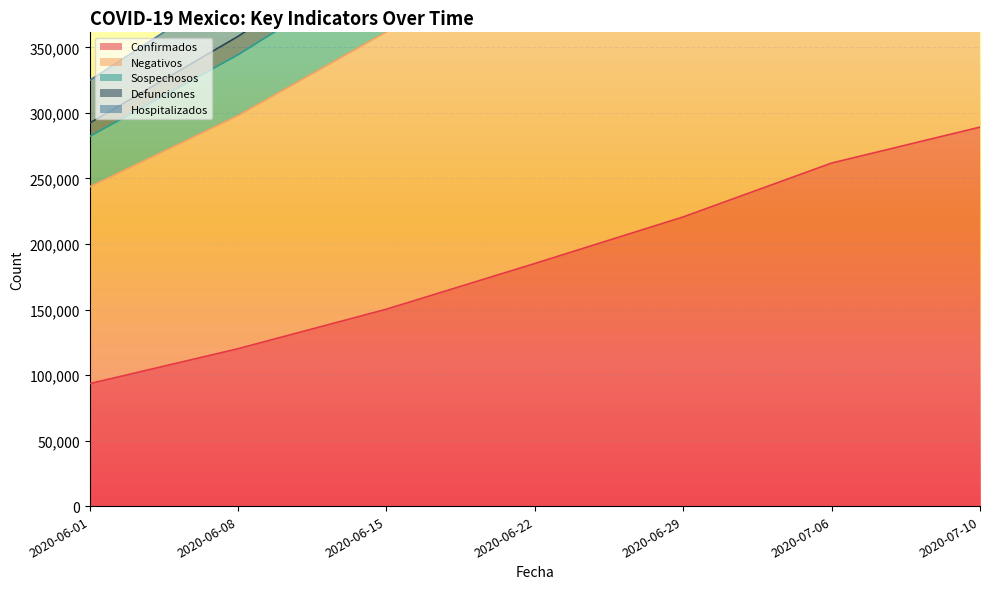

What are all the series names shown in the legend?

Confirmados, Negativos, Sospechosos, Defunciones, Hospitalizados